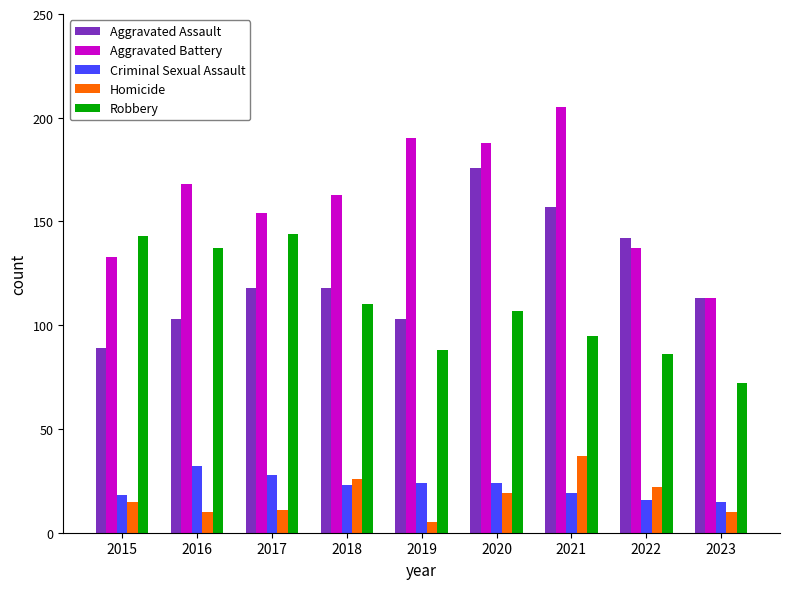

What is the sum of all Robbery values?

982